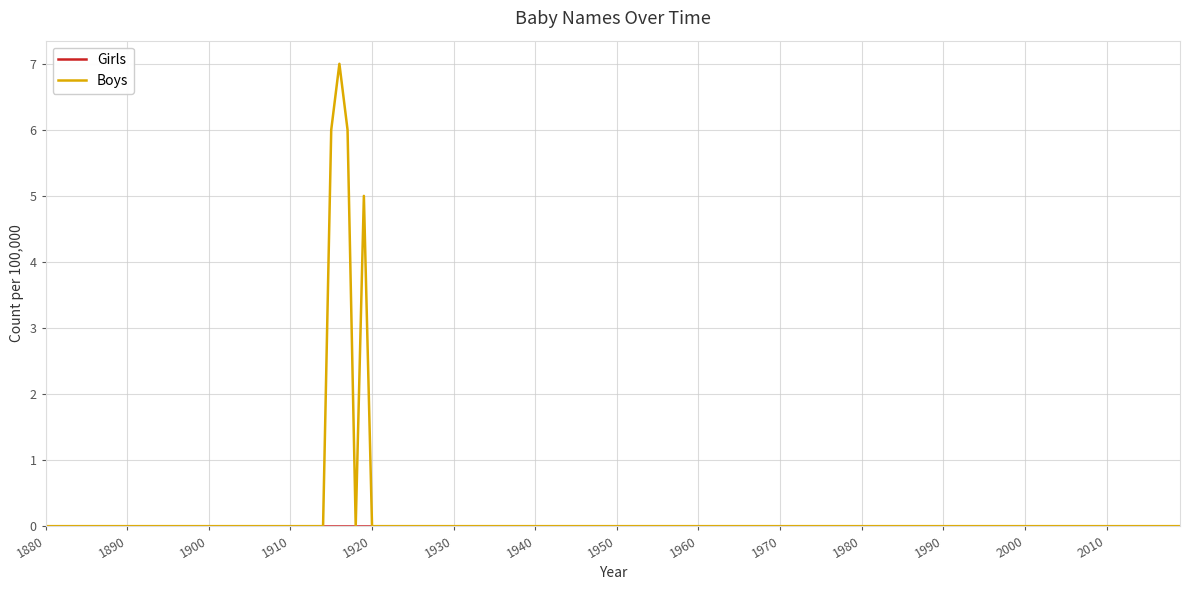

Which series has the widest spread of values?

Boys